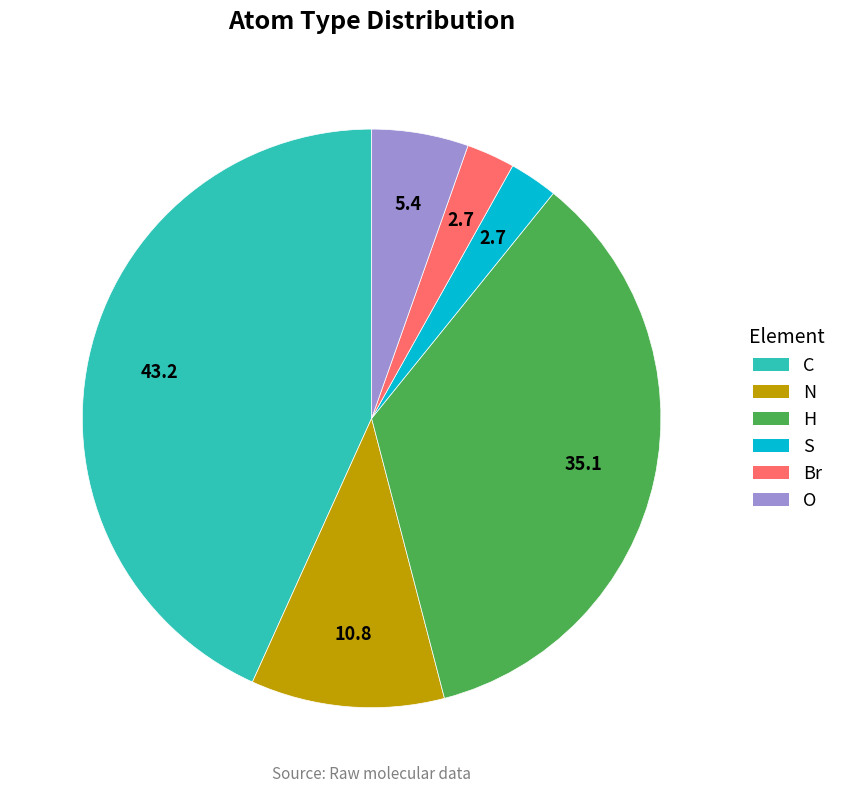

Which category has the biggest portion of the pie?

C